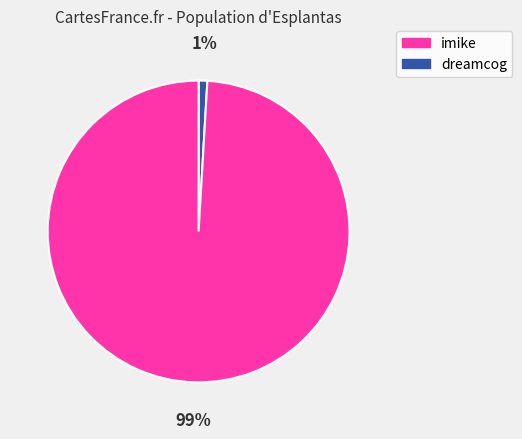

Is there any slice that represents more than half of the pie?

Yes